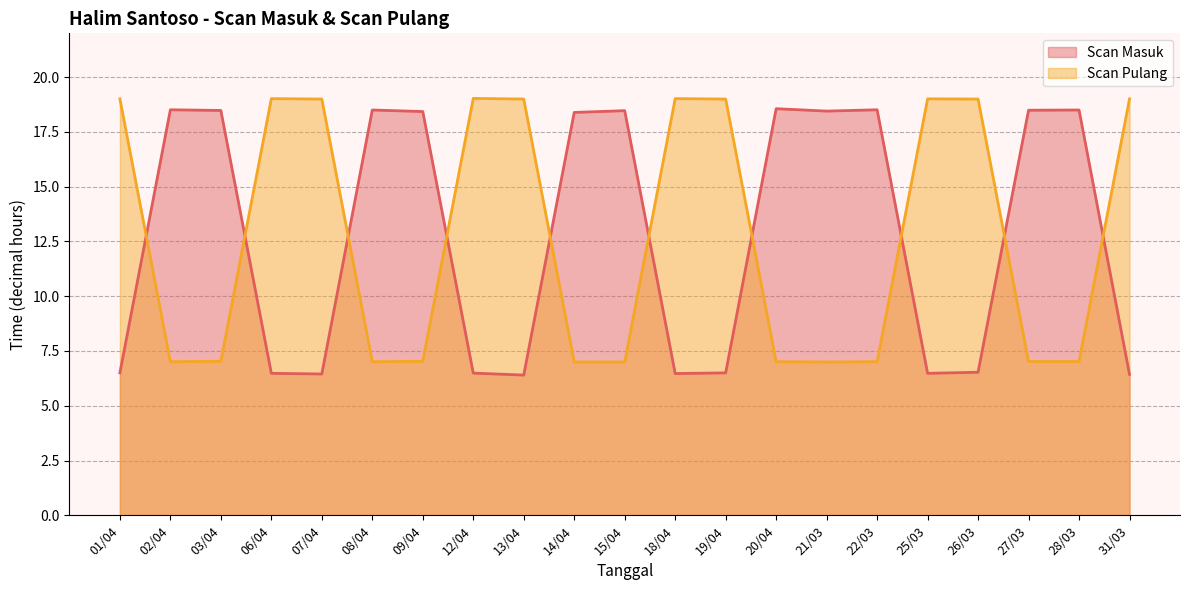

What is the approximate value of Scan Masuk at 08/04?

18.5